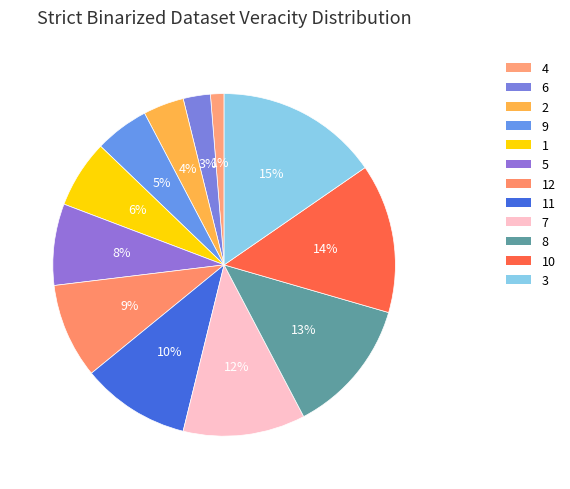

How many slices are in this pie chart?

12